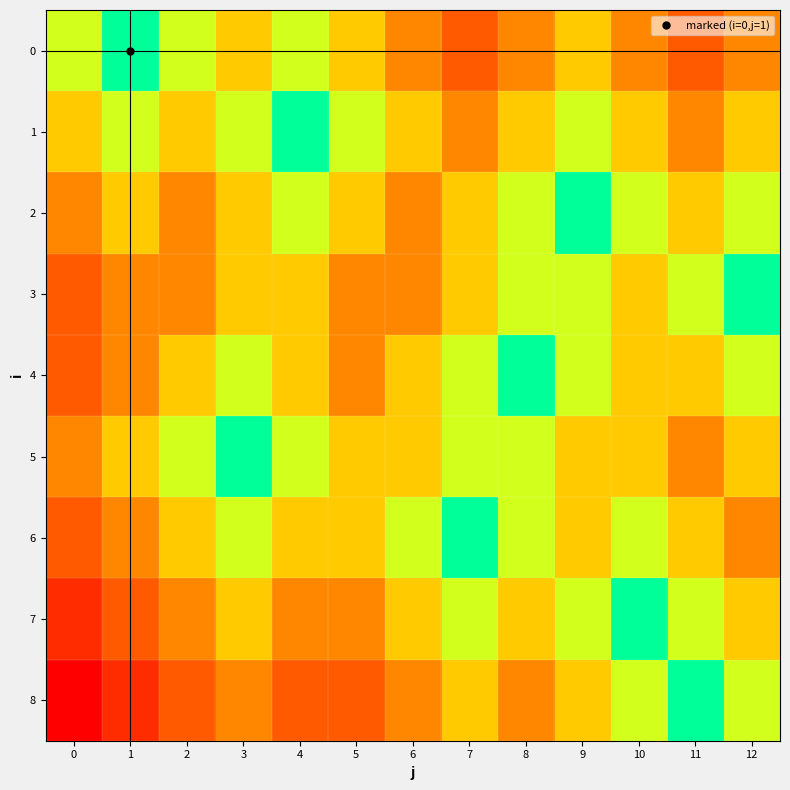

Reading left to right, extract all data points from this chart.

0: 0=0.2	1=0.0	2=0.2	3=0.3	4=0.2	5=0.3	6=0.5	7=0.7	8=0.5	9=0.3	10=0.5	11=0.7	12=0.5
1: 0=0.3	1=0.2	2=0.3	3=0.2	4=0.0	5=0.2	6=0.3	7=0.5	8=0.3	9=0.2	10=0.3	11=0.5	12=0.3
2: 0=0.5	1=0.3	2=0.5	3=0.3	4=0.2	5=0.3	6=0.5	7=0.3	8=0.2	9=0.0	10=0.2	11=0.3	12=0.2
3: 0=0.7	1=0.5	2=0.5	3=0.3	4=0.3	5=0.5	6=0.5	7=0.3	8=0.2	9=0.2	10=0.3	11=0.2	12=0.0
4: 0=0.7	1=0.5	2=0.3	3=0.2	4=0.3	5=0.5	6=0.3	7=0.2	8=0.0	9=0.2	10=0.3	11=0.3	12=0.2
5: 0=0.5	1=0.3	2=0.2	3=0.0	4=0.2	5=0.3	6=0.3	7=0.2	8=0.2	9=0.3	10=0.3	11=0.5	12=0.3
6: 0=0.7	1=0.5	2=0.3	3=0.2	4=0.3	5=0.3	6=0.2	7=0.0	8=0.2	9=0.3	10=0.2	11=0.3	12=0.5
7: 0=0.8	1=0.7	2=0.5	3=0.3	4=0.5	5=0.5	6=0.3	7=0.2	8=0.3	9=0.2	10=0.0	11=0.2	12=0.3
8: 0=1.0	1=0.8	2=0.7	3=0.5	4=0.7	5=0.7	6=0.5	7=0.3	8=0.5	9=0.3	10=0.2	11=0.0	12=0.2